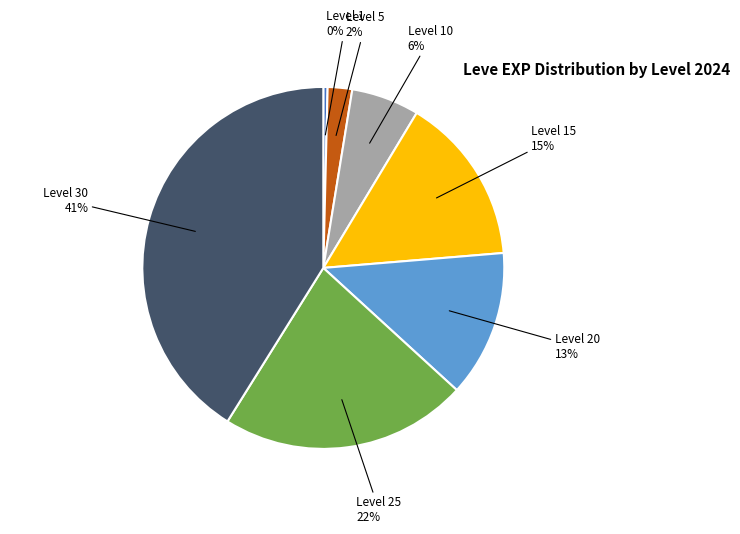

Does Level 5 account for over 50% of the chart?

No